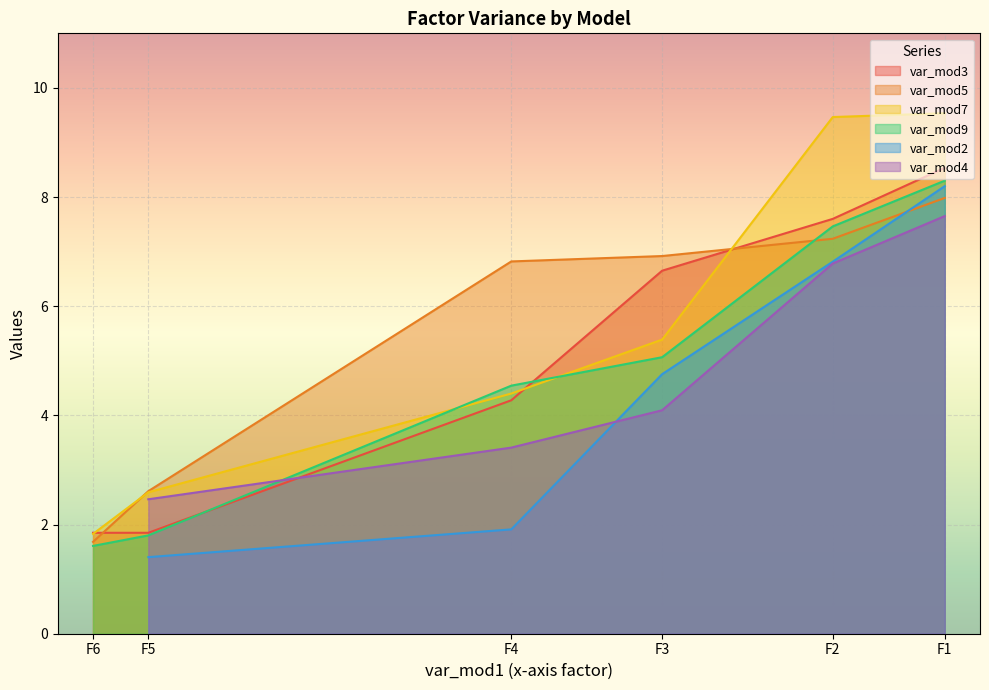

Which category has the lowest value in the var_mod7 series?

F6